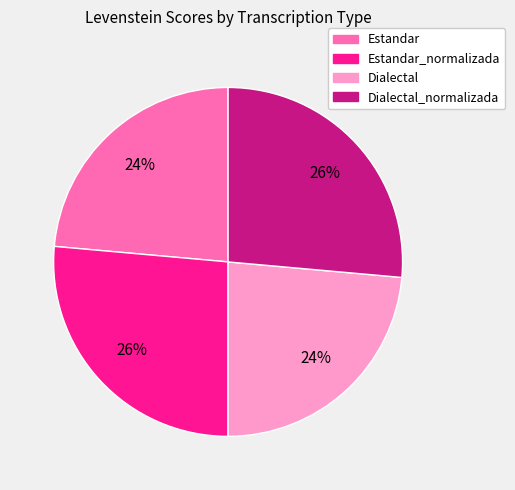

To the nearest percent, what is the combined percentage of Estandar_normalizada and Dialectal?

50%